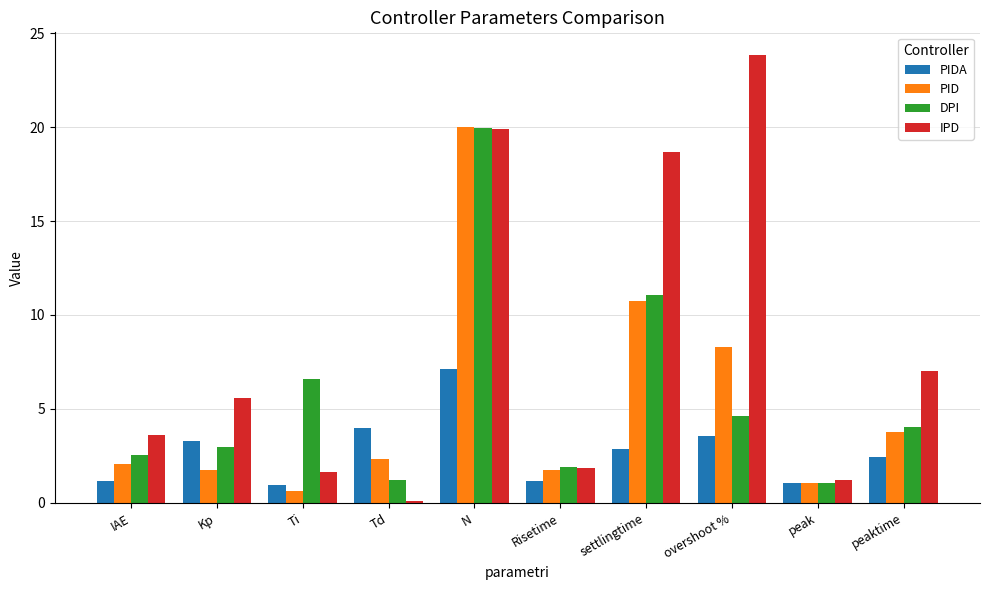

How many bars are there in each group?

4